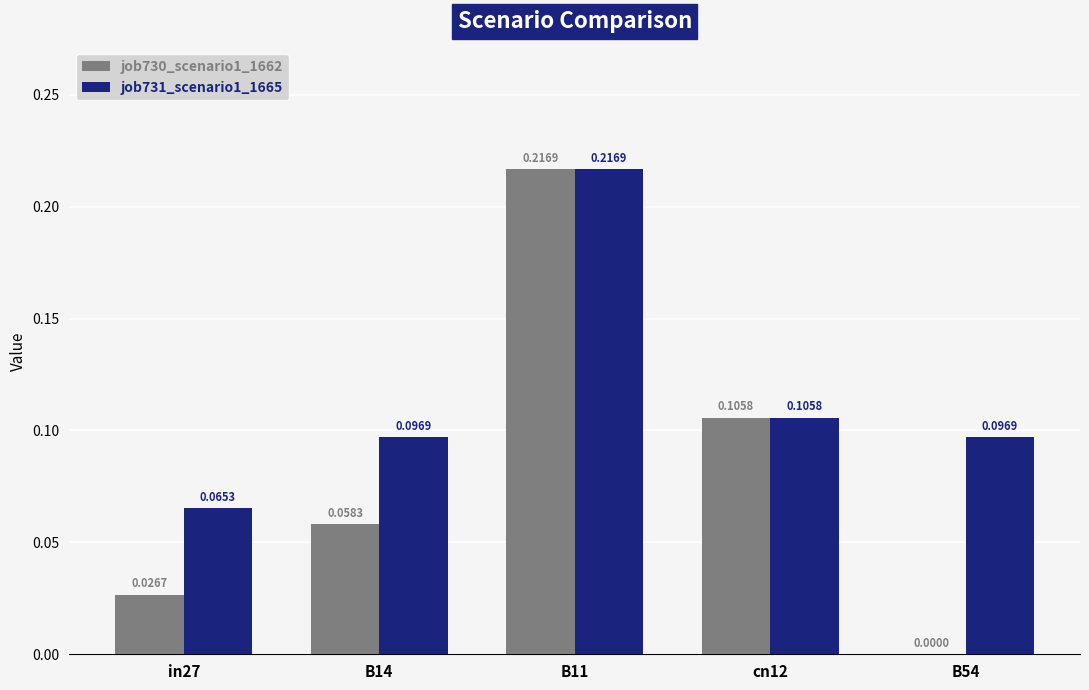

How many distinct data groups are displayed?

2